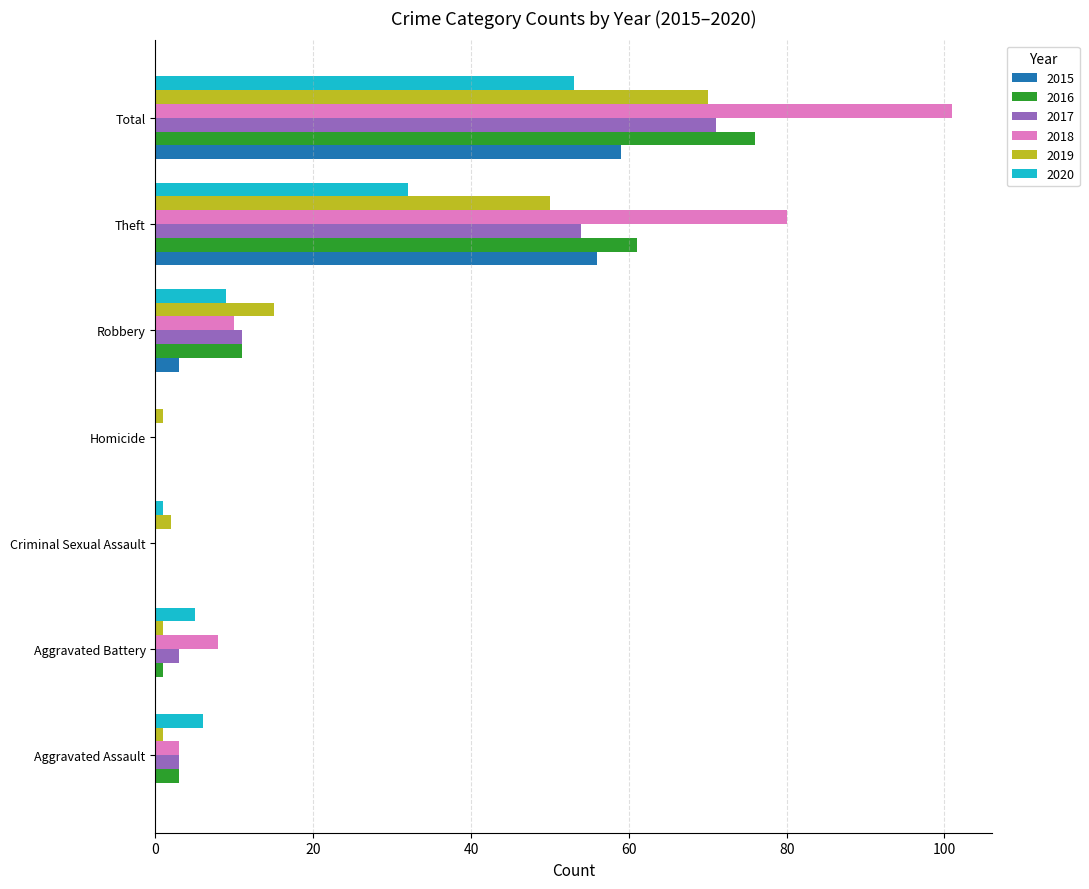

What is the sum of all 2017 values?

142